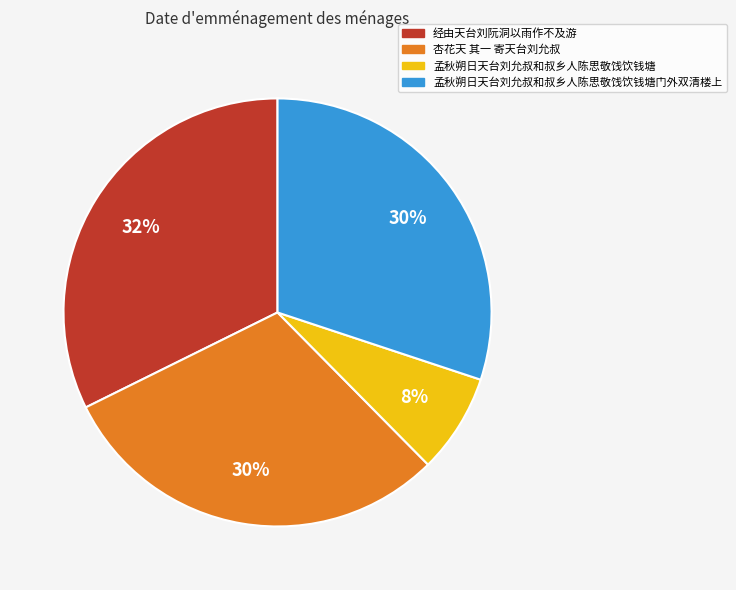

Which slice is the largest?

经由天台刘阮洞以雨作不及游